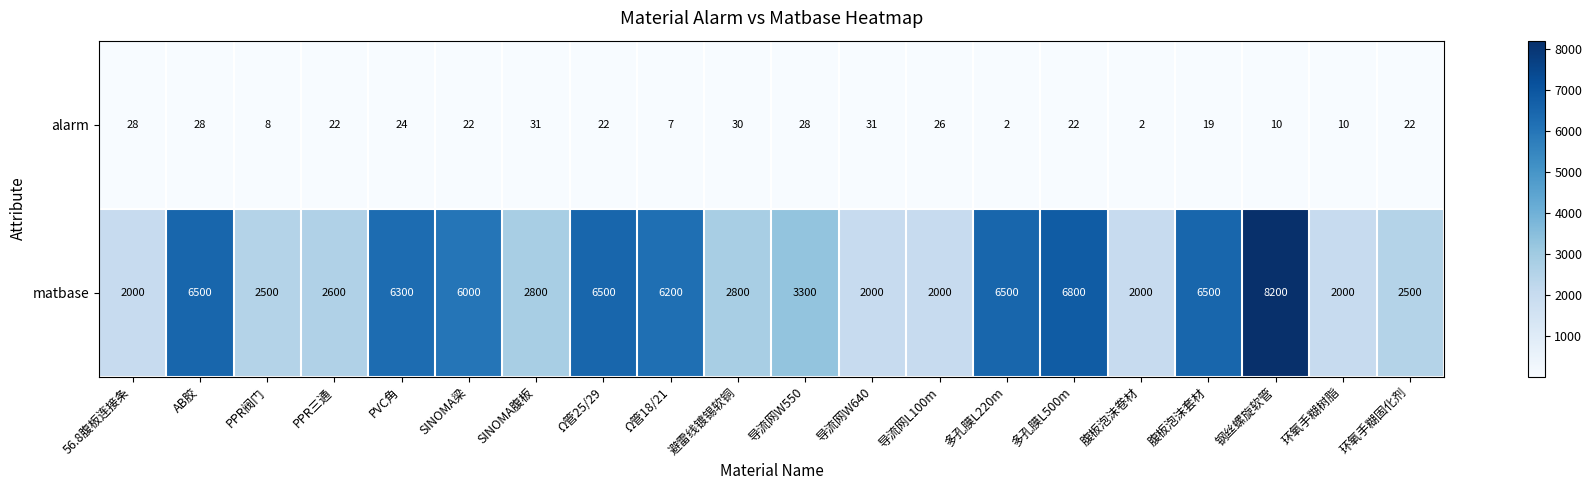

How many series are shown in this chart?

2